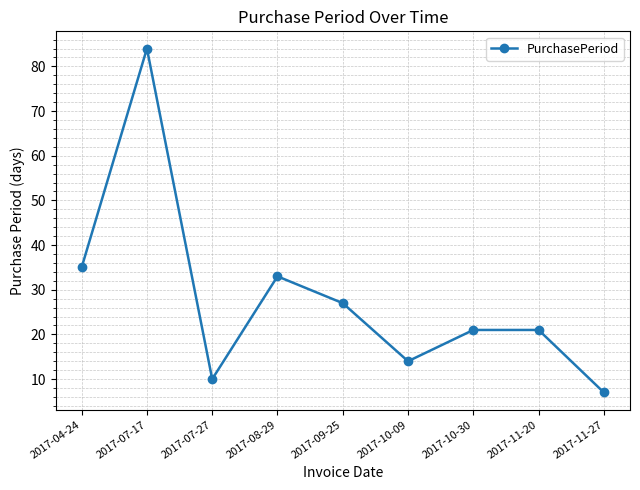

Where is the data nearest to the value 45?

2017-04-24